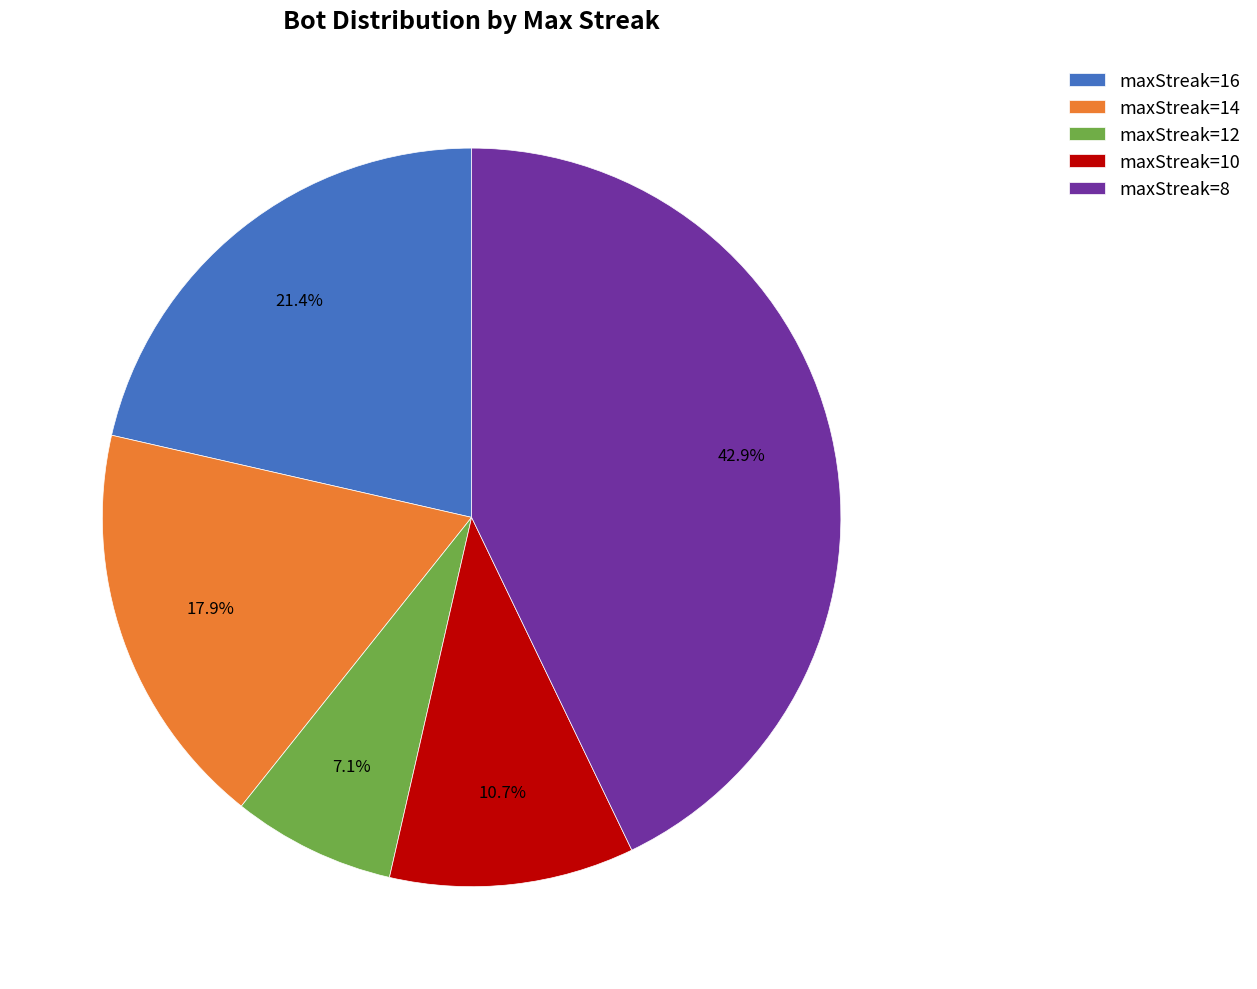

The maxStreak=10 slice represents 1% of the pie. True or false?

False